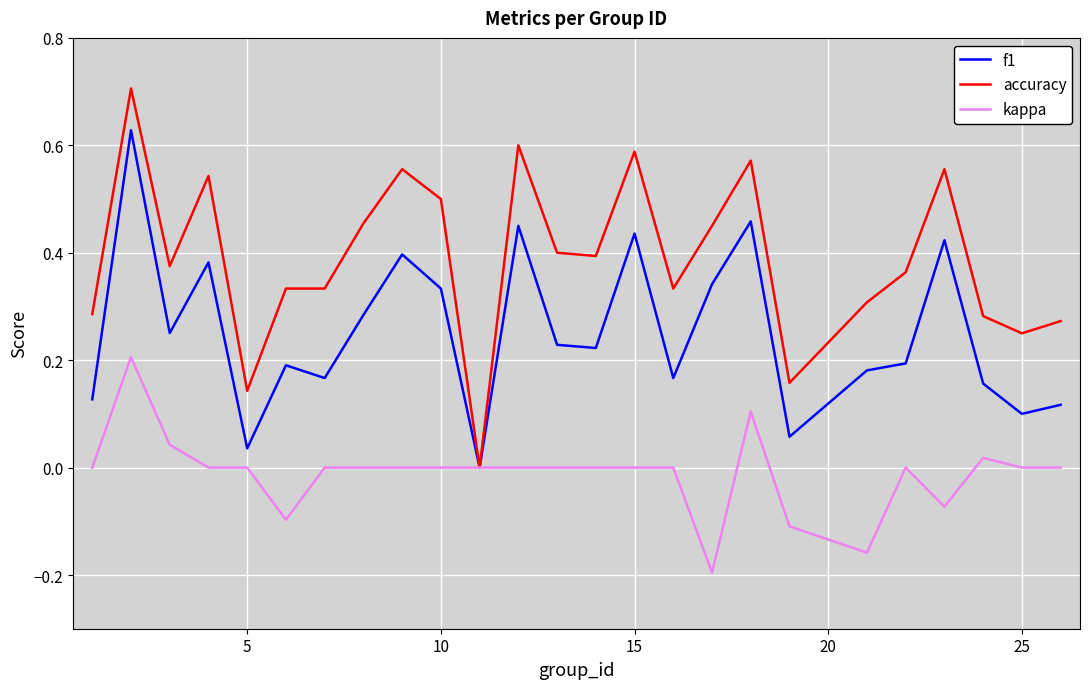

Which series has the largest total across all categories?

accuracy